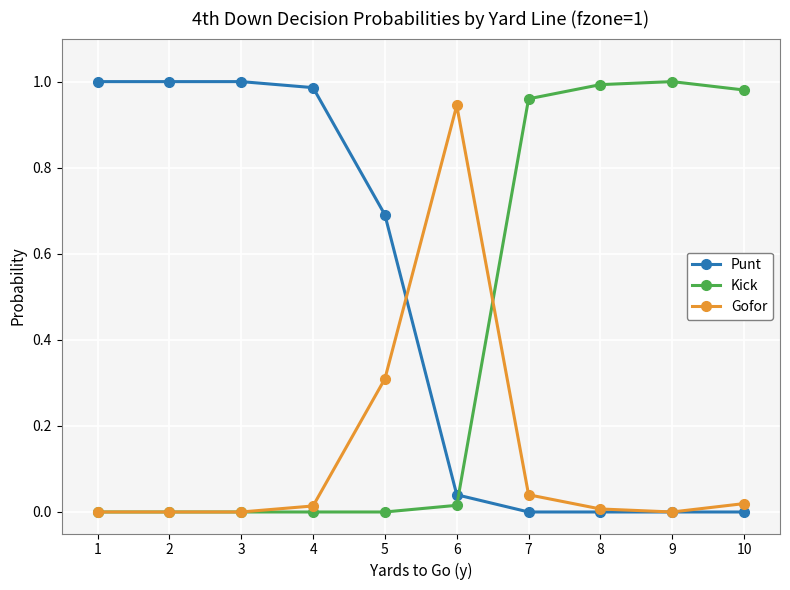

How many distinct data groups are displayed?

3